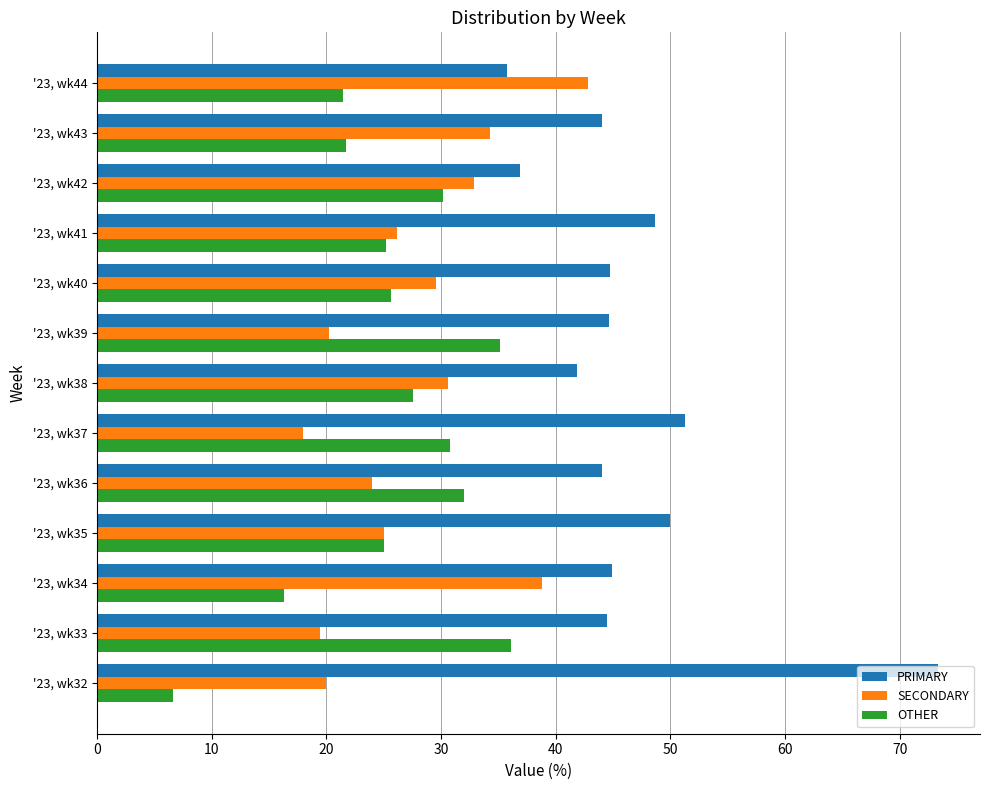

Which series has the largest range (max minus min)?

PRIMARY